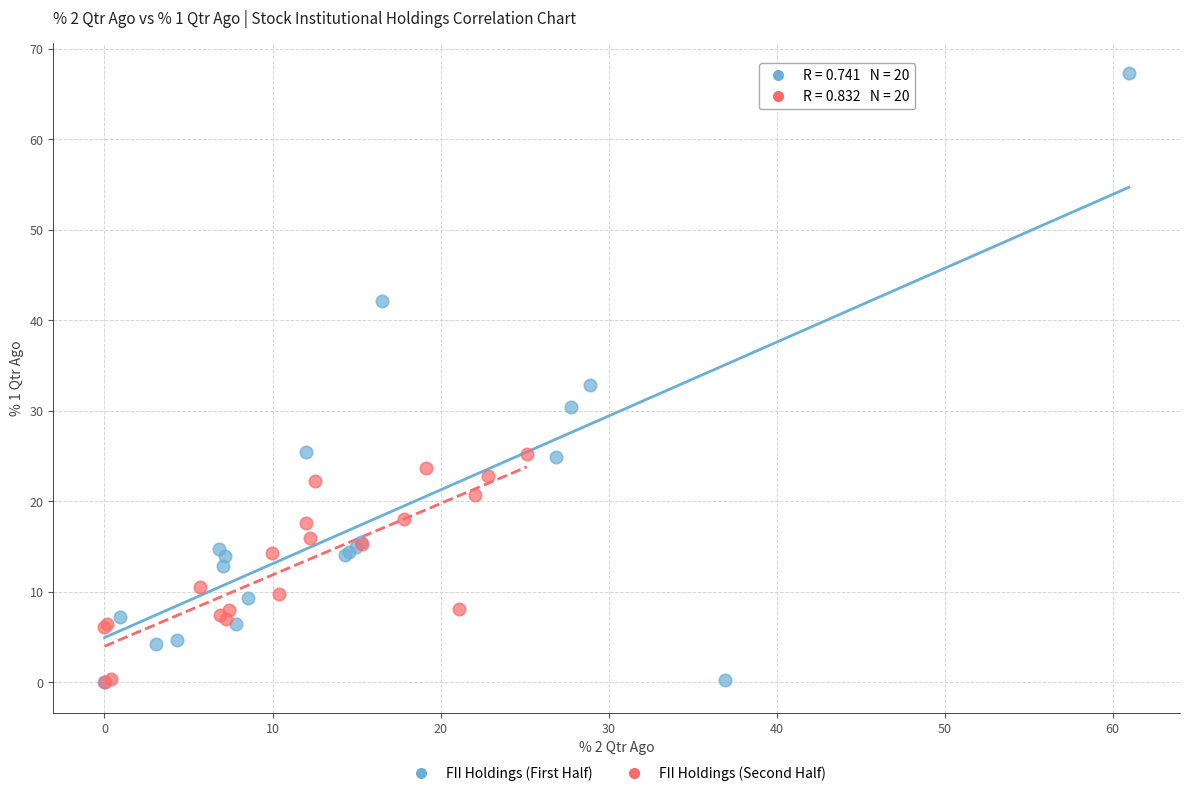

Which series has the widest spread of Y values?

FII Holdings (First Half)